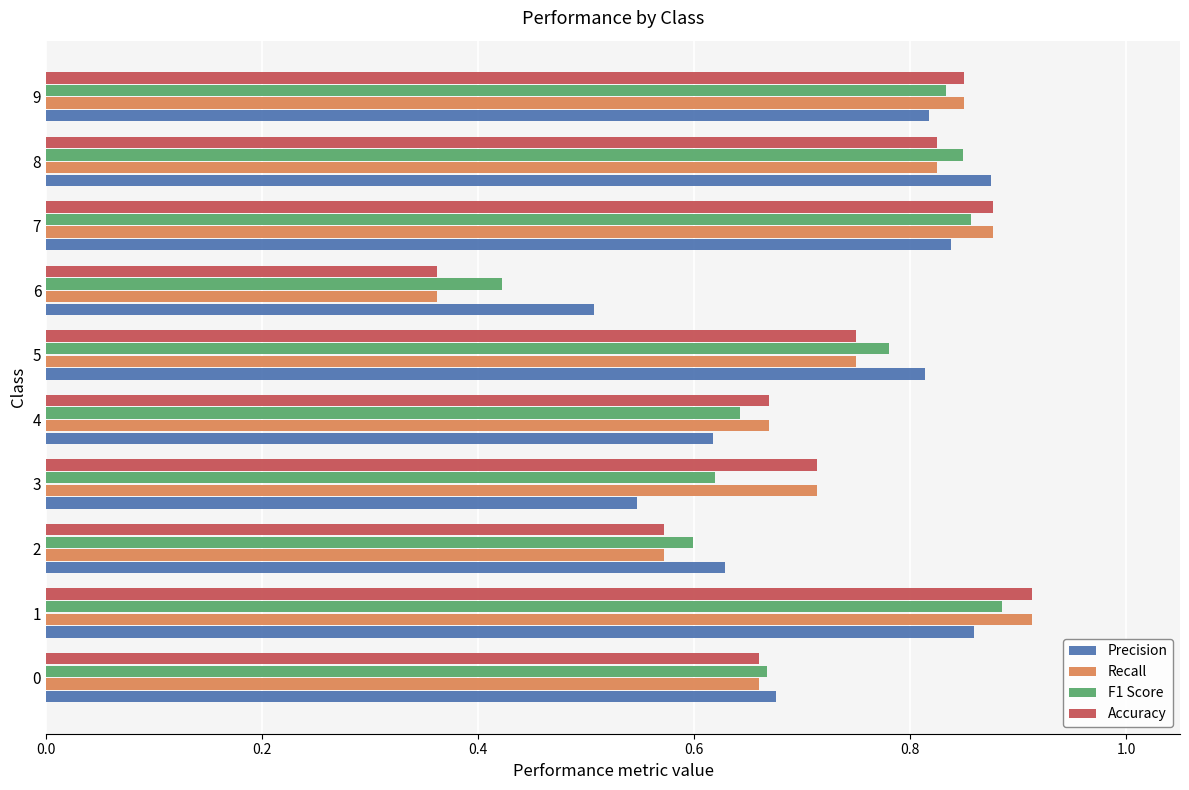

What is the sum of all Precision values?

7.2